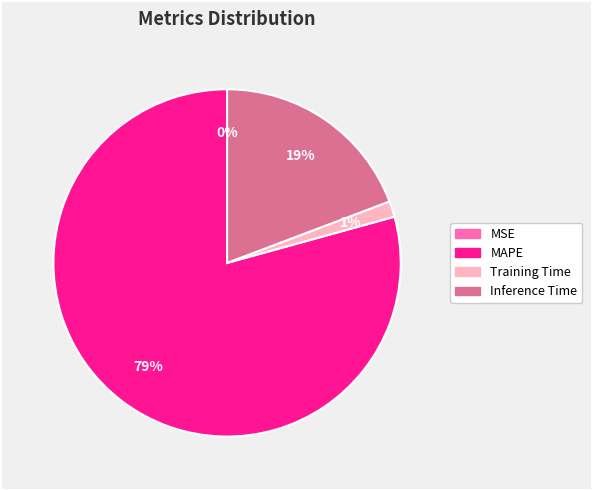

To the nearest percent, what is the average slice percentage?

25%